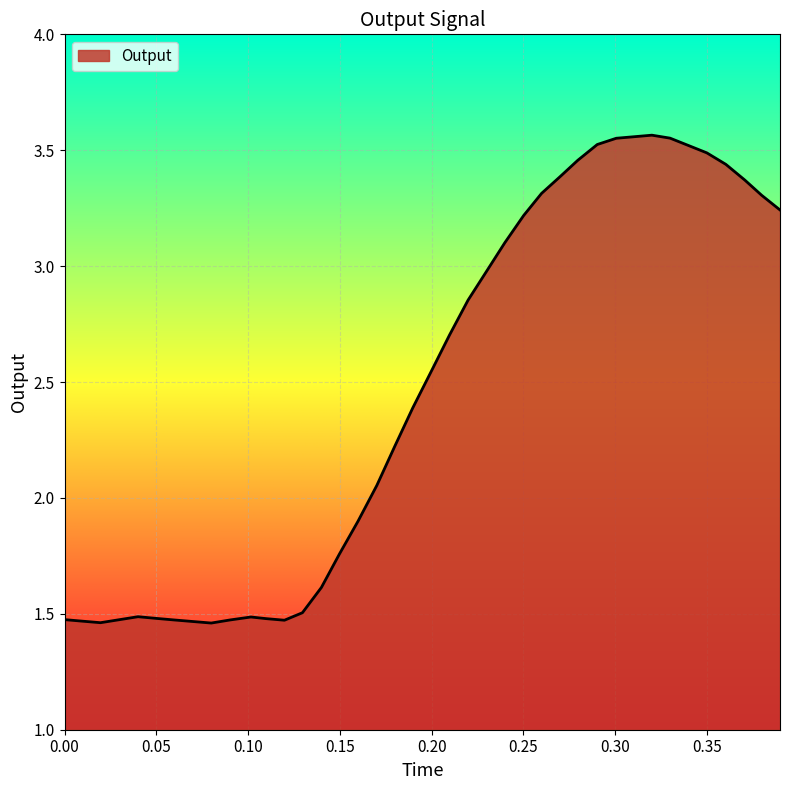

At which category does the chart reach its peak across all series?

0.319932